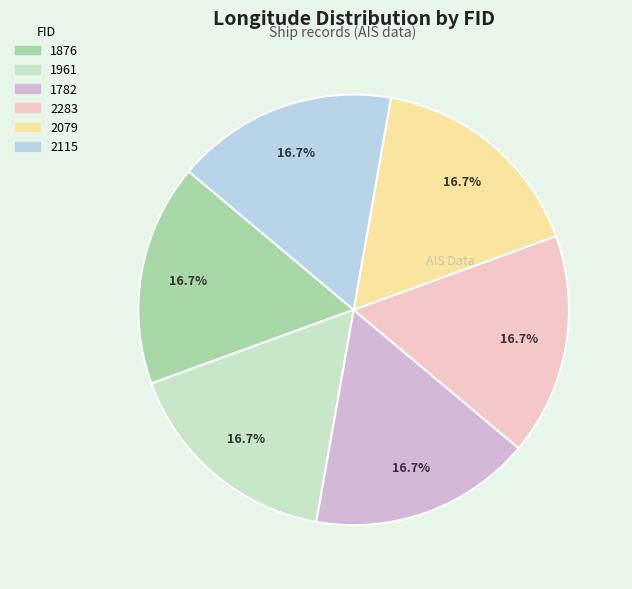

Does 1876 represent more than half of the total?

No